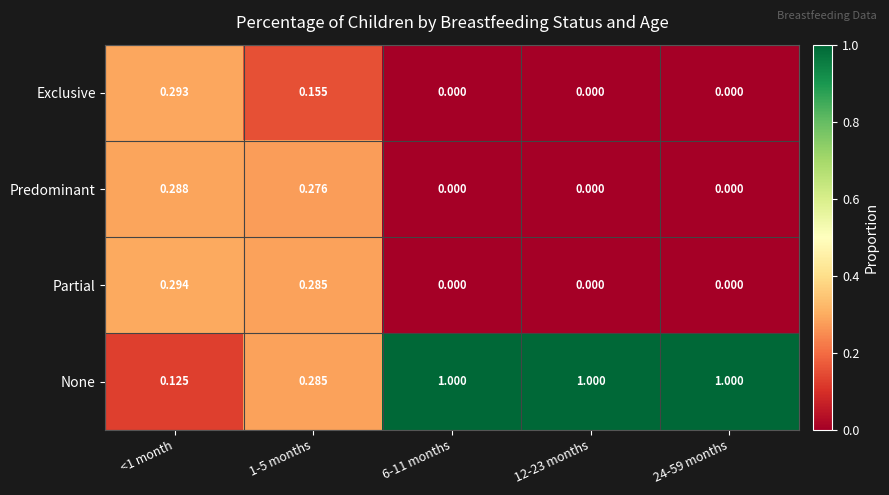

What is the total value across all series at 24-59 months?

1.0